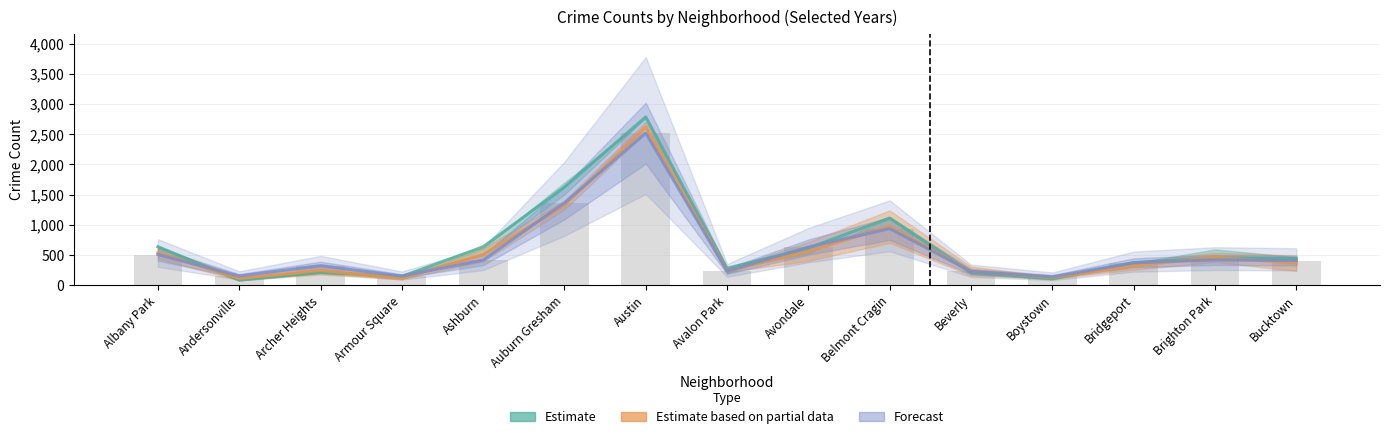

At which category does the chart reach its peak across all series?

Austin